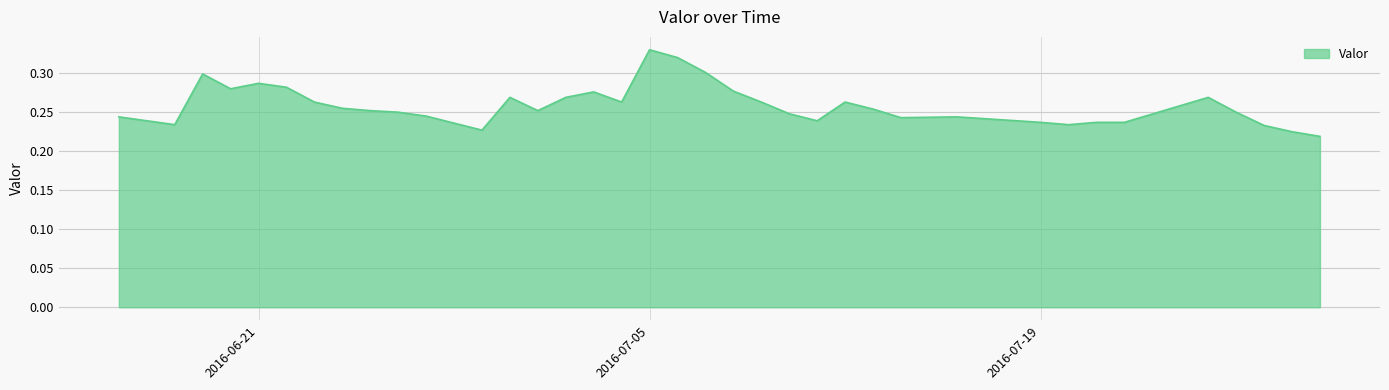

Is this an area chart (filled region under the line)?

Yes